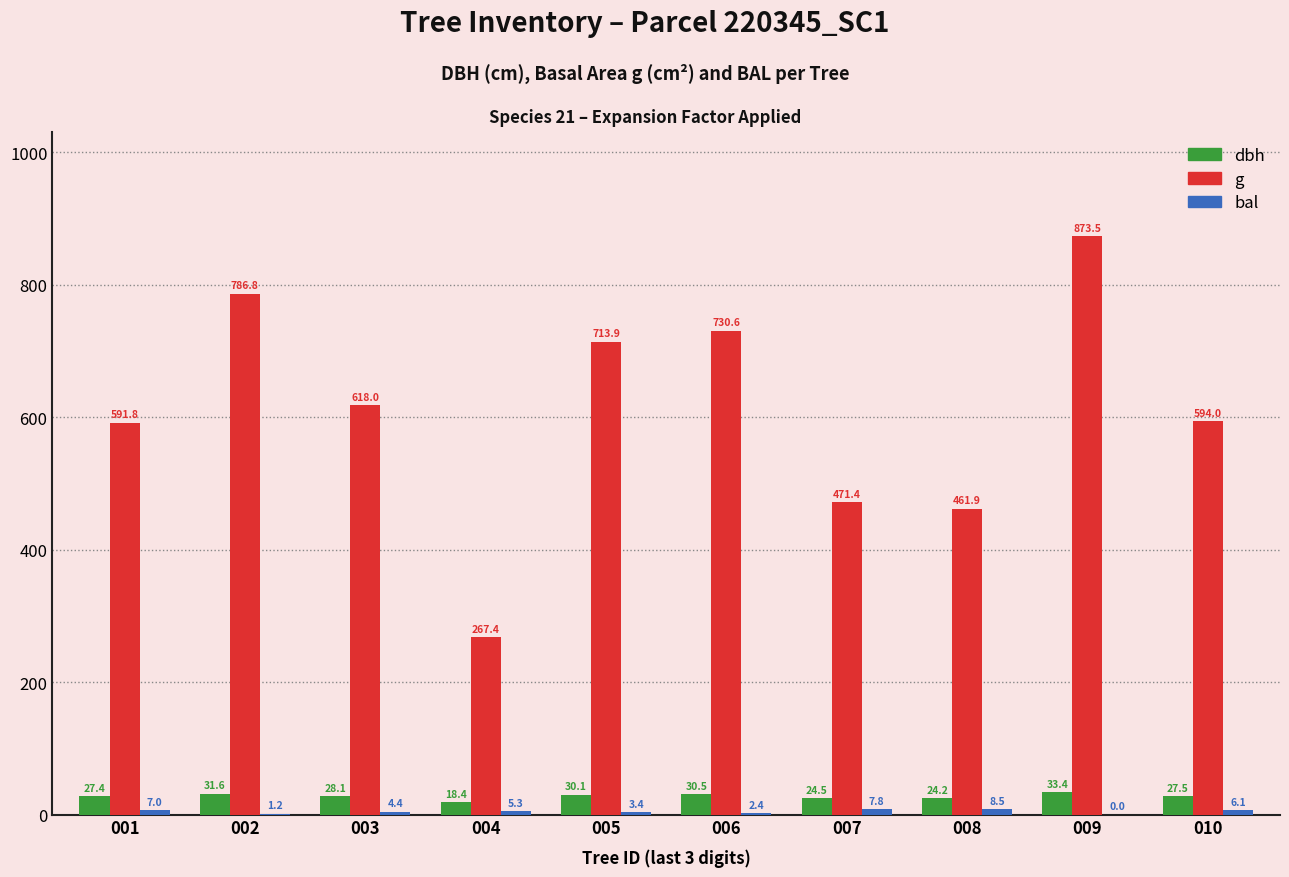

The g series shows 730.6 at 006. True or false?

True